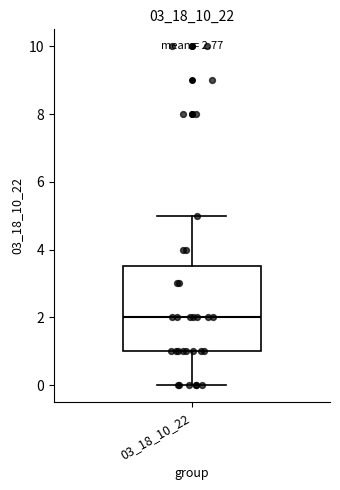

Read this box plot against the y-axis: the position of the median line, the range covered by the box, and the ends of both whiskers. The values are not printed on the chart, so give them approximately, as read against the axis.

median 2.0, box 1.0 to 3.6, whiskers 0.0 to 5.0